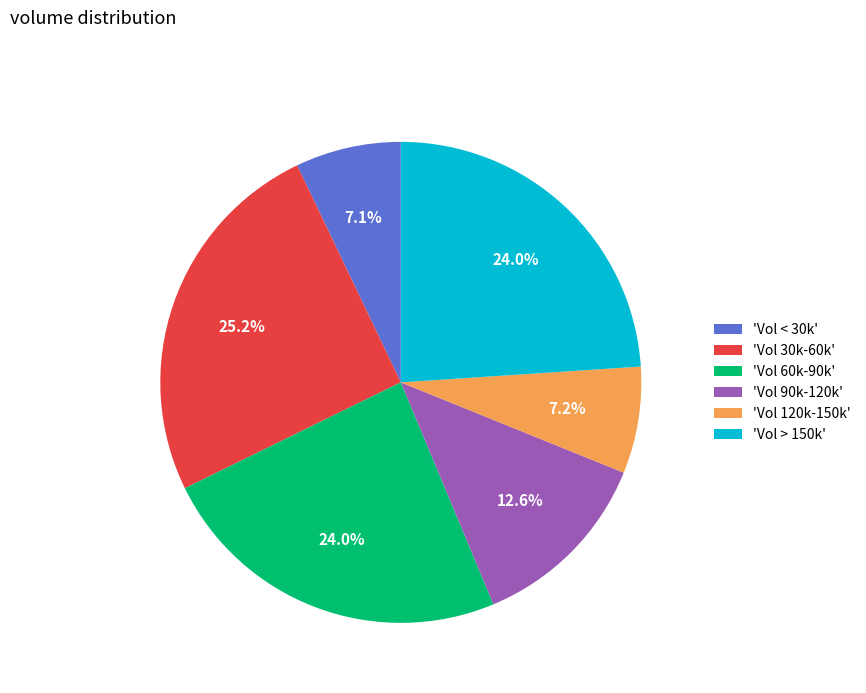

How many slices are in this pie chart?

6